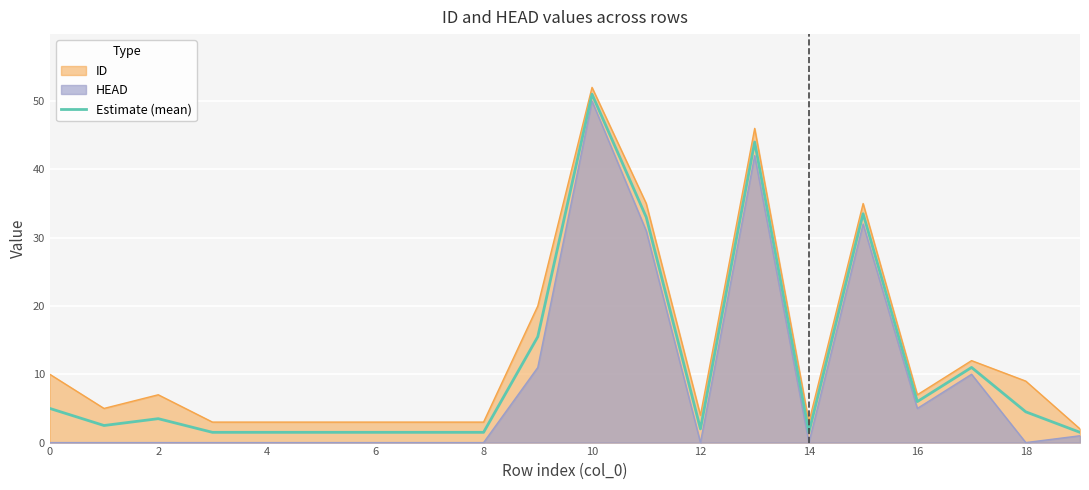

The Estimate (mean) series shows 1.5 at 6. True or false?

True